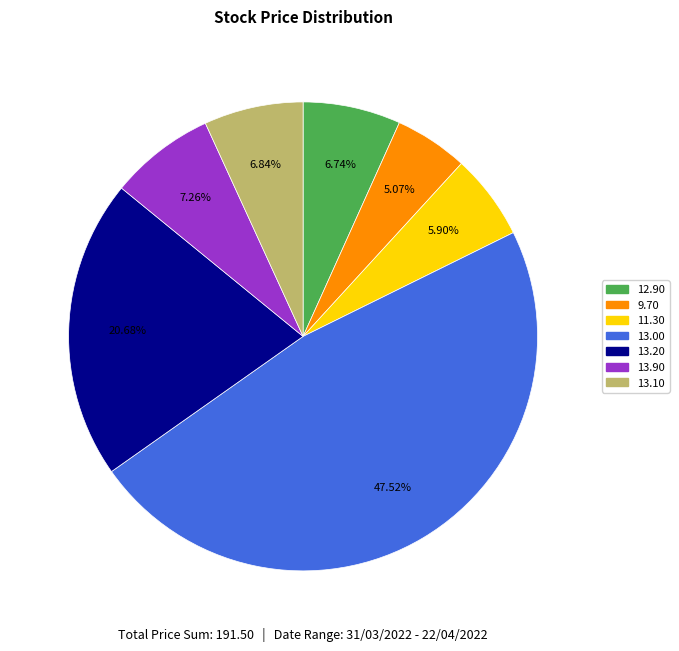

Does any single category account for the majority?

No